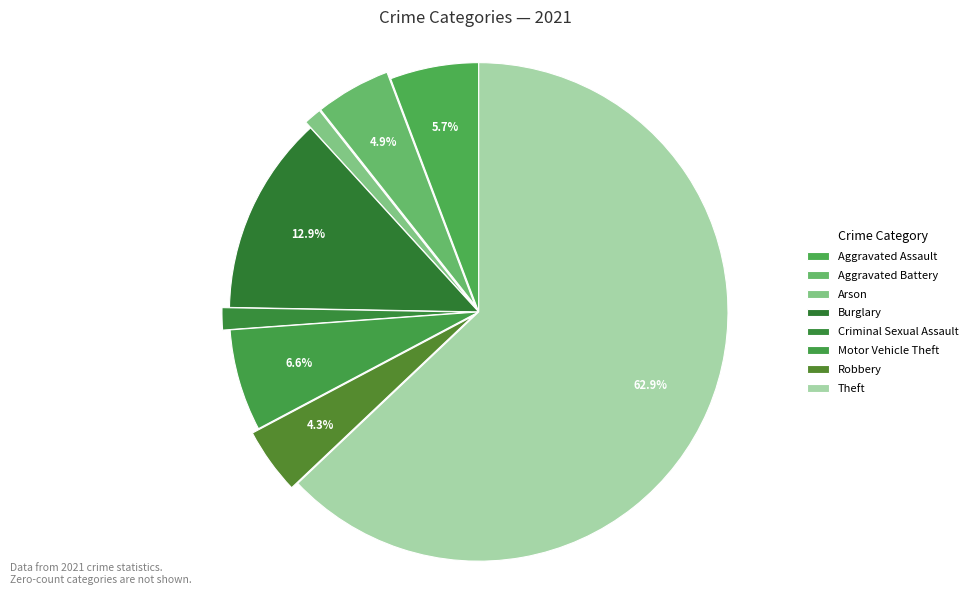

Is Theft the majority of the pie?

Yes